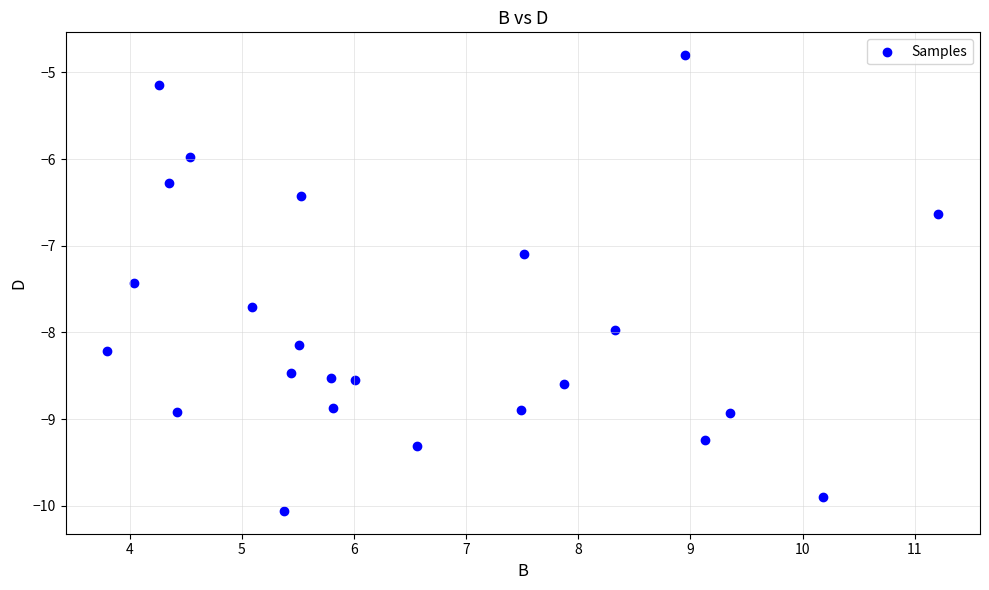

What Y value in the scatter plot is closest to -7?

-7.1